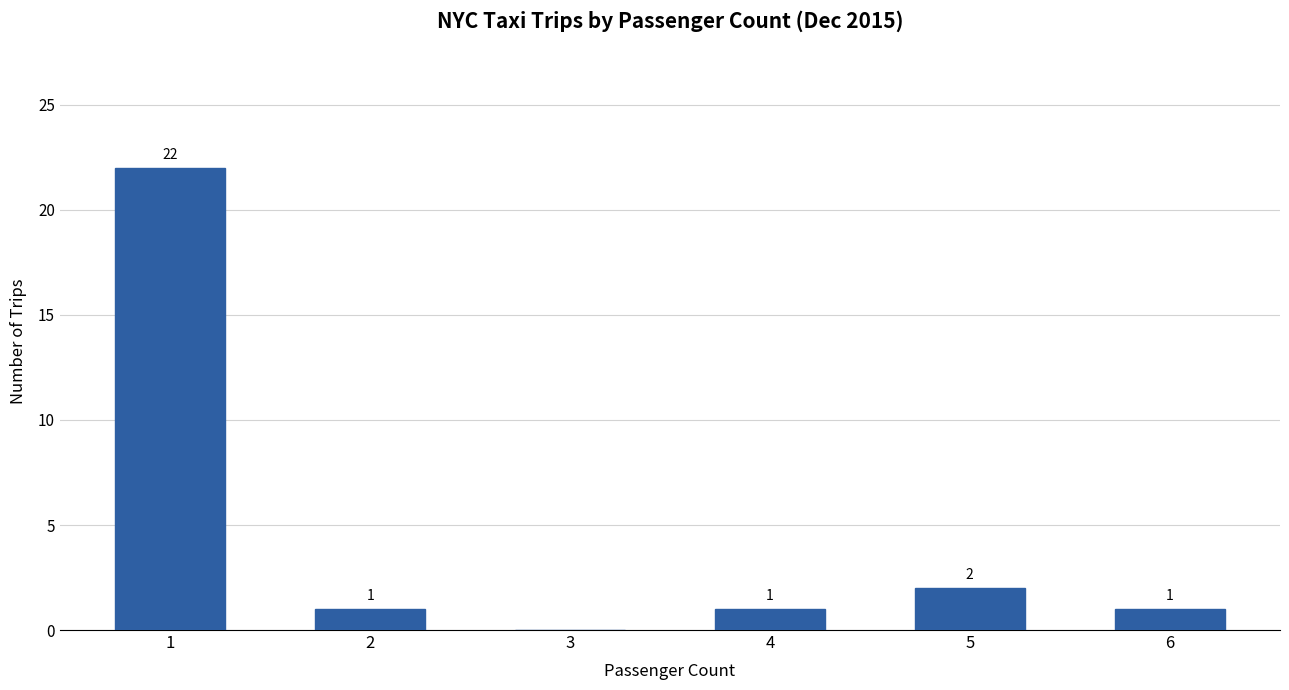

Reading right to left, what are all the values shown in this chart?

1	2	1	0	1	22